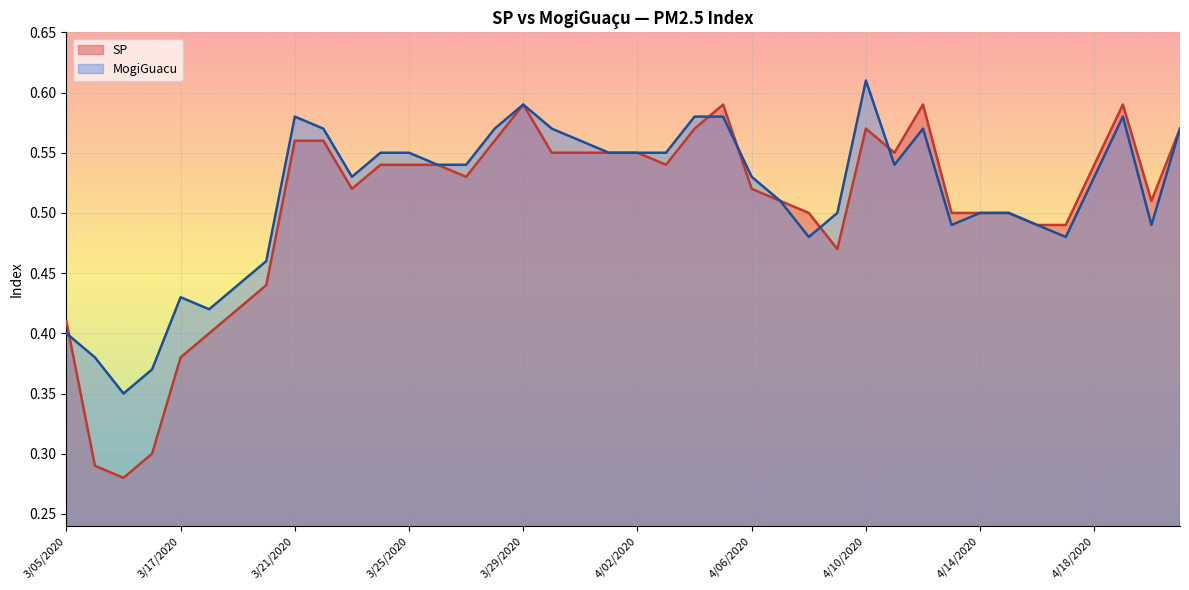

What is the value of the MogiGuacu point at the 21st from the left?

0.6